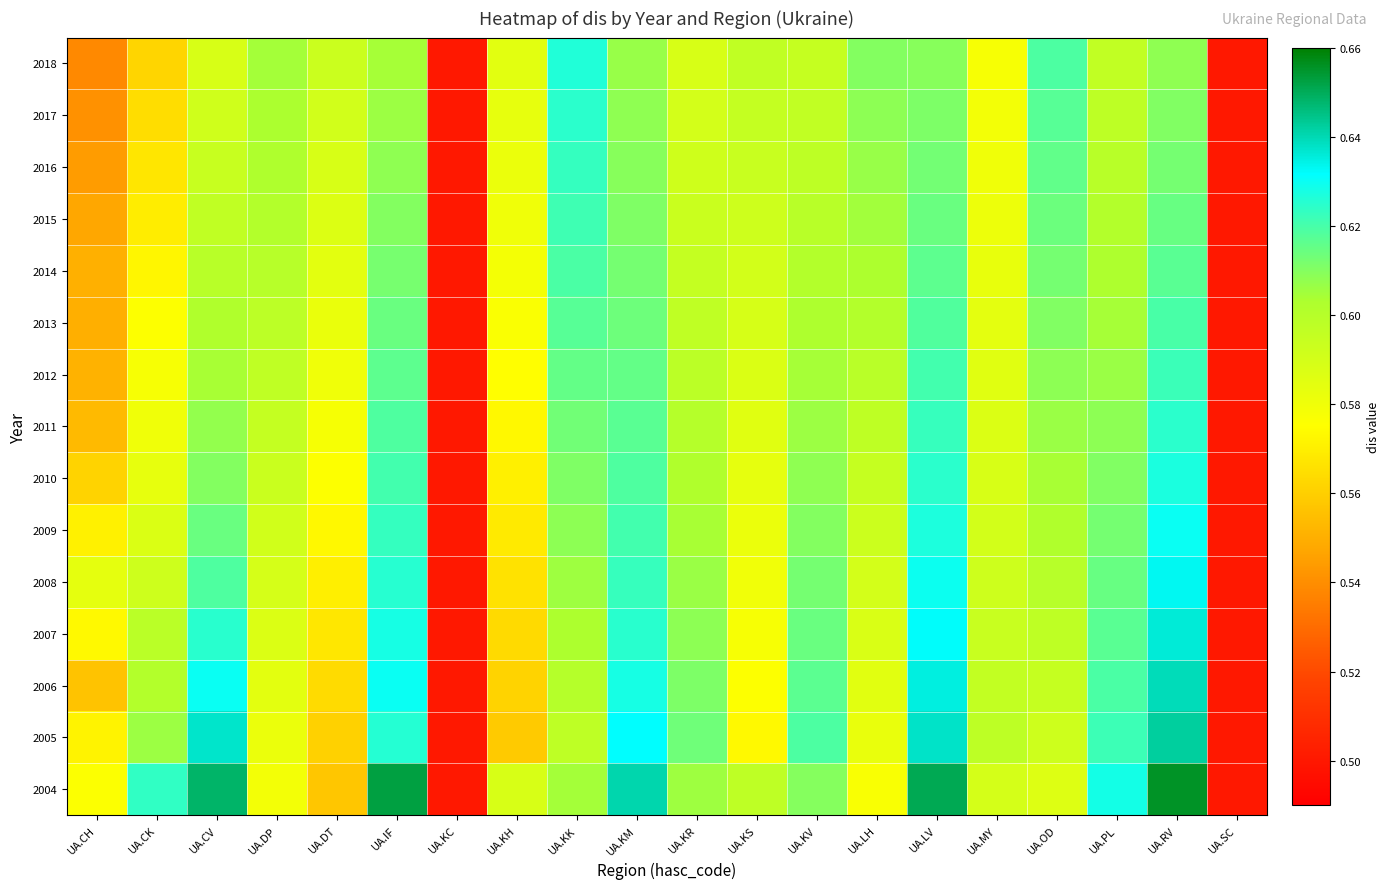

Reading left to right, what are all the values shown in this chart?

2004: UA.CH=0.6	UA.CK=0.6	UA.CV=0.6	UA.DP=0.6	UA.DT=0.6	UA.IF=0.7	UA.KC=0.5	UA.KH=0.6	UA.KK=0.6	UA.KM=0.6	UA.KR=0.6	UA.KS=0.6	UA.KV=0.6	UA.LH=0.6	UA.LV=0.7	UA.MY=0.6	UA.OD=0.6	UA.PL=0.6	UA.RV=0.7	UA.SC=0.5
2005: UA.CH=0.6	UA.CK=0.6	UA.CV=0.6	UA.DP=0.6	UA.DT=0.6	UA.IF=0.6	UA.KC=0.5	UA.KH=0.6	UA.KK=0.6	UA.KM=0.6	UA.KR=0.6	UA.KS=0.6	UA.KV=0.6	UA.LH=0.6	UA.LV=0.6	UA.MY=0.6	UA.OD=0.6	UA.PL=0.6	UA.RV=0.6	UA.SC=0.5
2006: UA.CH=0.6	UA.CK=0.6	UA.CV=0.6	UA.DP=0.6	UA.DT=0.6	UA.IF=0.6	UA.KC=0.5	UA.KH=0.6	UA.KK=0.6	UA.KM=0.6	UA.KR=0.6	UA.KS=0.6	UA.KV=0.6	UA.LH=0.6	UA.LV=0.6	UA.MY=0.6	UA.OD=0.6	UA.PL=0.6	UA.RV=0.6	UA.SC=0.5
2007: UA.CH=0.6	UA.CK=0.6	UA.CV=0.6	UA.DP=0.6	UA.DT=0.6	UA.IF=0.6	UA.KC=0.5	UA.KH=0.6	UA.KK=0.6	UA.KM=0.6	UA.KR=0.6	UA.KS=0.6	UA.KV=0.6	UA.LH=0.6	UA.LV=0.6	UA.MY=0.6	UA.OD=0.6	UA.PL=0.6	UA.RV=0.6	UA.SC=0.5
2008: UA.CH=0.6	UA.CK=0.6	UA.CV=0.6	UA.DP=0.6	UA.DT=0.6	UA.IF=0.6	UA.KC=0.5	UA.KH=0.6	UA.KK=0.6	UA.KM=0.6	UA.KR=0.6	UA.KS=0.6	UA.KV=0.6	UA.LH=0.6	UA.LV=0.6	UA.MY=0.6	UA.OD=0.6	UA.PL=0.6	UA.RV=0.6	UA.SC=0.5
2009: UA.CH=0.6	UA.CK=0.6	UA.CV=0.6	UA.DP=0.6	UA.DT=0.6	UA.IF=0.6	UA.KC=0.5	UA.KH=0.6	UA.KK=0.6	UA.KM=0.6	UA.KR=0.6	UA.KS=0.6	UA.KV=0.6	UA.LH=0.6	UA.LV=0.6	UA.MY=0.6	UA.OD=0.6	UA.PL=0.6	UA.RV=0.6	UA.SC=0.5
2010: UA.CH=0.6	UA.CK=0.6	UA.CV=0.6	UA.DP=0.6	UA.DT=0.6	UA.IF=0.6	UA.KC=0.5	UA.KH=0.6	UA.KK=0.6	UA.KM=0.6	UA.KR=0.6	UA.KS=0.6	UA.KV=0.6	UA.LH=0.6	UA.LV=0.6	UA.MY=0.6	UA.OD=0.6	UA.PL=0.6	UA.RV=0.6	UA.SC=0.5
2011: UA.CH=0.6	UA.CK=0.6	UA.CV=0.6	UA.DP=0.6	UA.DT=0.6	UA.IF=0.6	UA.KC=0.5	UA.KH=0.6	UA.KK=0.6	UA.KM=0.6	UA.KR=0.6	UA.KS=0.6	UA.KV=0.6	UA.LH=0.6	UA.LV=0.6	UA.MY=0.6	UA.OD=0.6	UA.PL=0.6	UA.RV=0.6	UA.SC=0.5
2012: UA.CH=0.6	UA.CK=0.6	UA.CV=0.6	UA.DP=0.6	UA.DT=0.6	UA.IF=0.6	UA.KC=0.5	UA.KH=0.6	UA.KK=0.6	UA.KM=0.6	UA.KR=0.6	UA.KS=0.6	UA.KV=0.6	UA.LH=0.6	UA.LV=0.6	UA.MY=0.6	UA.OD=0.6	UA.PL=0.6	UA.RV=0.6	UA.SC=0.5
2013: UA.CH=0.5	UA.CK=0.6	UA.CV=0.6	UA.DP=0.6	UA.DT=0.6	UA.IF=0.6	UA.KC=0.5	UA.KH=0.6	UA.KK=0.6	UA.KM=0.6	UA.KR=0.6	UA.KS=0.6	UA.KV=0.6	UA.LH=0.6	UA.LV=0.6	UA.MY=0.6	UA.OD=0.6	UA.PL=0.6	UA.RV=0.6	UA.SC=0.5
2014: UA.CH=0.6	UA.CK=0.6	UA.CV=0.6	UA.DP=0.6	UA.DT=0.6	UA.IF=0.6	UA.KC=0.5	UA.KH=0.6	UA.KK=0.6	UA.KM=0.6	UA.KR=0.6	UA.KS=0.6	UA.KV=0.6	UA.LH=0.6	UA.LV=0.6	UA.MY=0.6	UA.OD=0.6	UA.PL=0.6	UA.RV=0.6	UA.SC=0.5
2015: UA.CH=0.5	UA.CK=0.6	UA.CV=0.6	UA.DP=0.6	UA.DT=0.6	UA.IF=0.6	UA.KC=0.5	UA.KH=0.6	UA.KK=0.6	UA.KM=0.6	UA.KR=0.6	UA.KS=0.6	UA.KV=0.6	UA.LH=0.6	UA.LV=0.6	UA.MY=0.6	UA.OD=0.6	UA.PL=0.6	UA.RV=0.6	UA.SC=0.5
2016: UA.CH=0.5	UA.CK=0.6	UA.CV=0.6	UA.DP=0.6	UA.DT=0.6	UA.IF=0.6	UA.KC=0.5	UA.KH=0.6	UA.KK=0.6	UA.KM=0.6	UA.KR=0.6	UA.KS=0.6	UA.KV=0.6	UA.LH=0.6	UA.LV=0.6	UA.MY=0.6	UA.OD=0.6	UA.PL=0.6	UA.RV=0.6	UA.SC=0.5
2017: UA.CH=0.5	UA.CK=0.6	UA.CV=0.6	UA.DP=0.6	UA.DT=0.6	UA.IF=0.6	UA.KC=0.5	UA.KH=0.6	UA.KK=0.6	UA.KM=0.6	UA.KR=0.6	UA.KS=0.6	UA.KV=0.6	UA.LH=0.6	UA.LV=0.6	UA.MY=0.6	UA.OD=0.6	UA.PL=0.6	UA.RV=0.6	UA.SC=0.5
2018: UA.CH=0.5	UA.CK=0.6	UA.CV=0.6	UA.DP=0.6	UA.DT=0.6	UA.IF=0.6	UA.KC=0.5	UA.KH=0.6	UA.KK=0.6	UA.KM=0.6	UA.KR=0.6	UA.KS=0.6	UA.KV=0.6	UA.LH=0.6	UA.LV=0.6	UA.MY=0.6	UA.OD=0.6	UA.PL=0.6	UA.RV=0.6	UA.SC=0.5